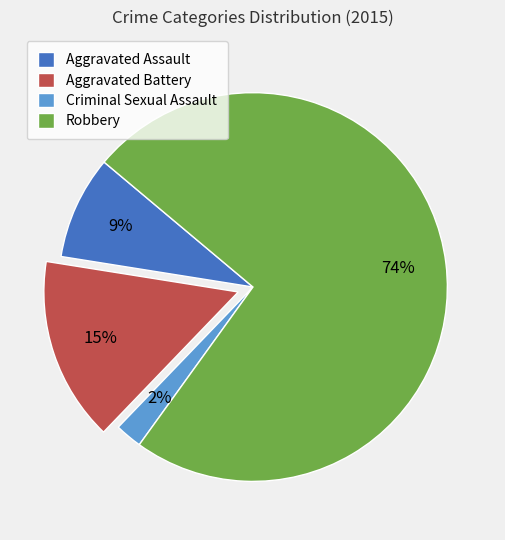

How many slices are in this pie chart?

4